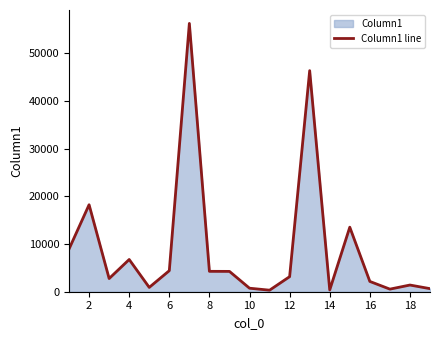

What is the difference between the maximum and minimum values?

55927.7